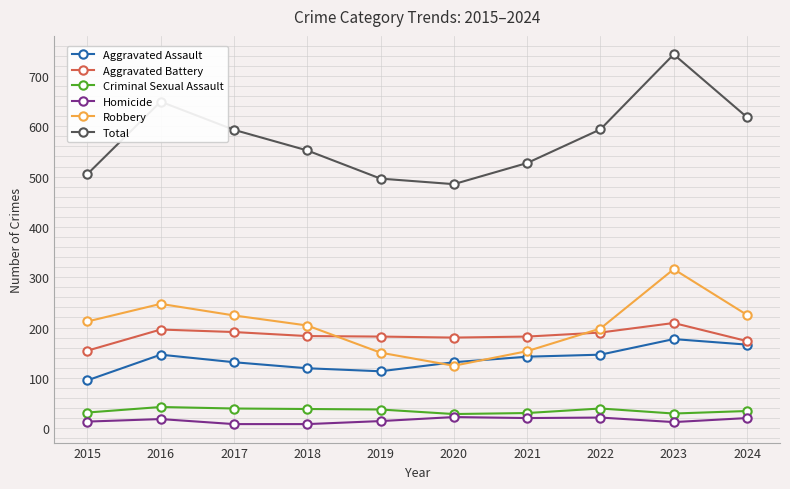

Is it true that Total equals 594 at 2022?

True